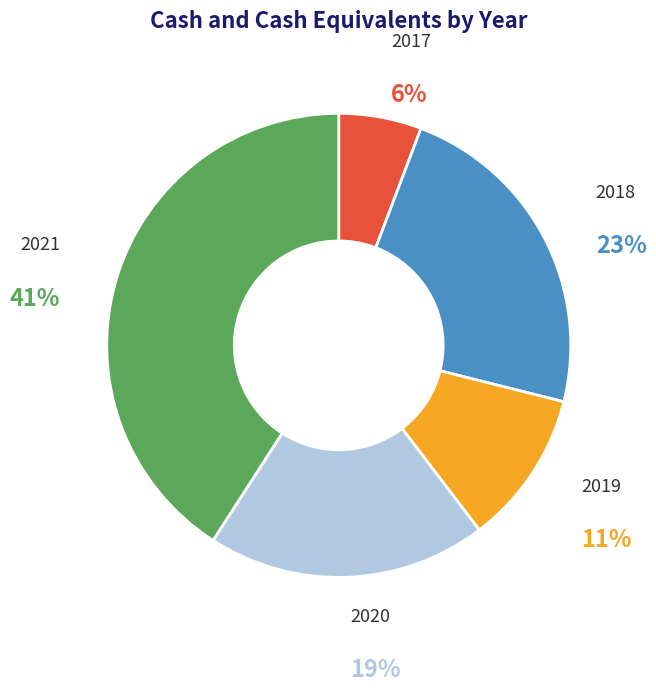

To the nearest percent, what is the difference between the largest and smallest slice percentages?

35%